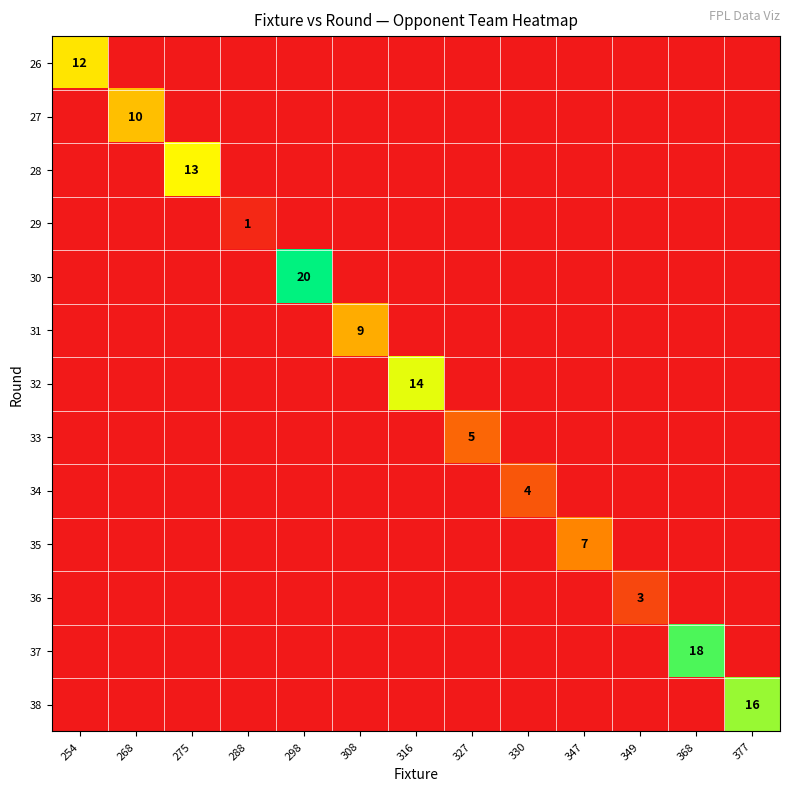

Is the value of 36 at 349 greater than the value of 26 at 254?

No